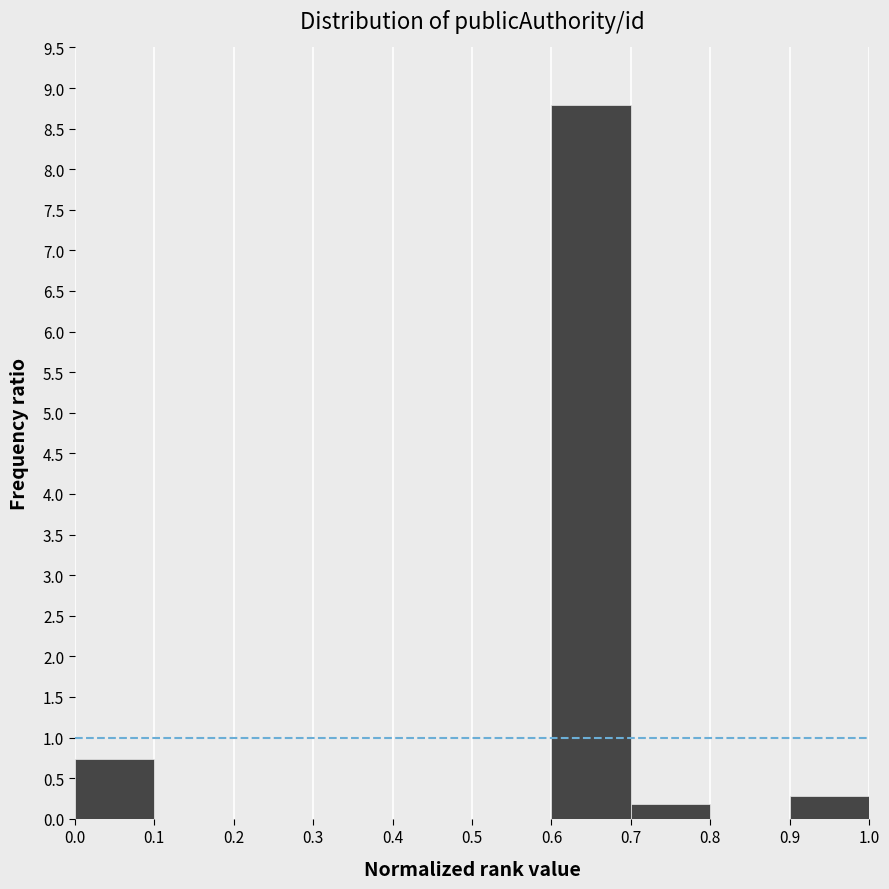

What is the height of the bar covering 0.9 to 1.0 on the x-axis? The values are not printed on the chart, so give them approximately, as read against the axis.

0.30